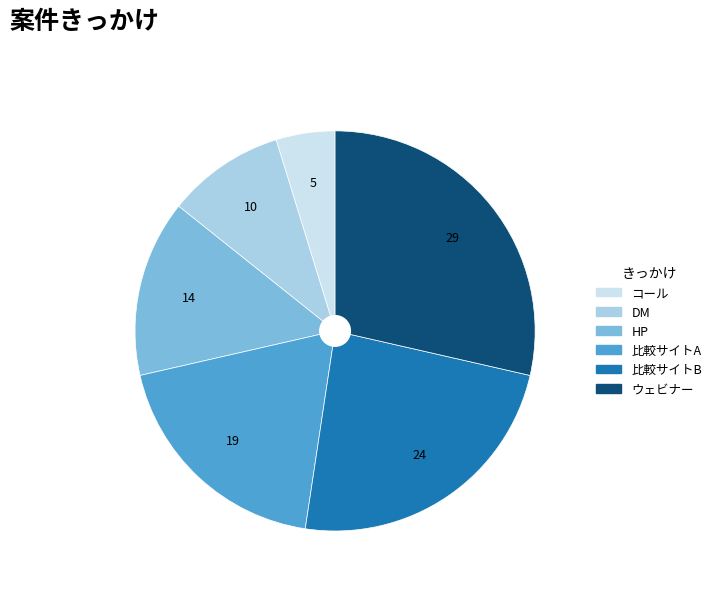

The 比較サイトB slice represents 9% of the pie. True or false?

False